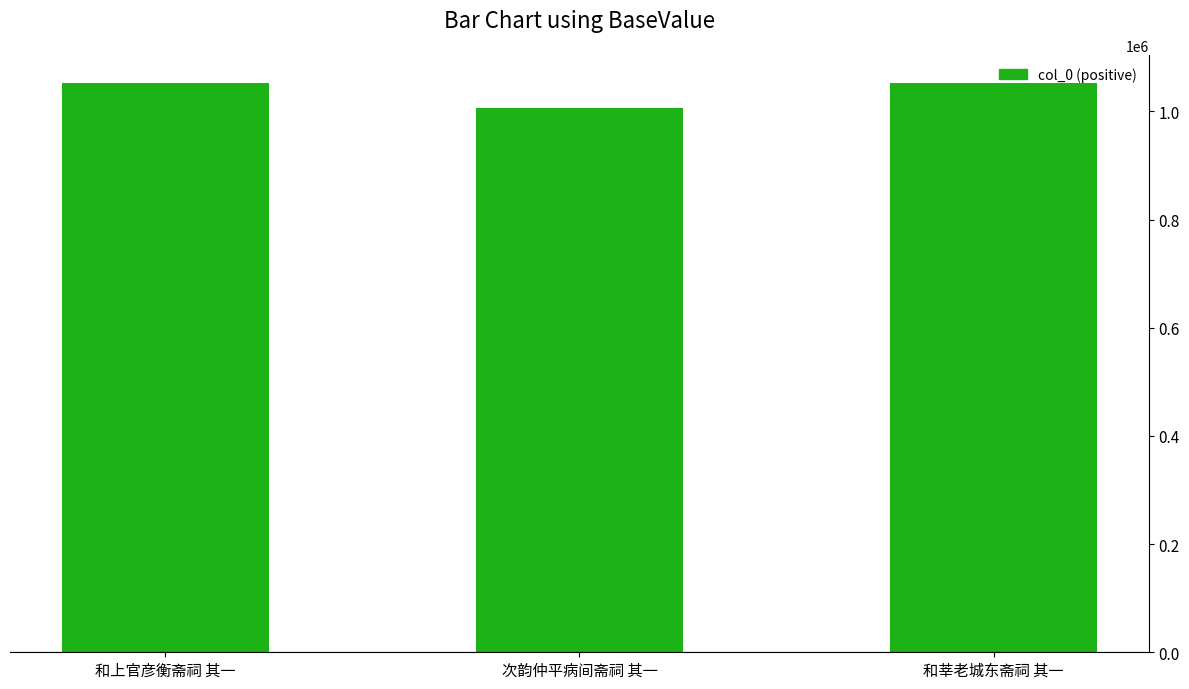

What is the approximate value at 次韵仲平病间斋祠 其一, to the nearest 10?

1006360